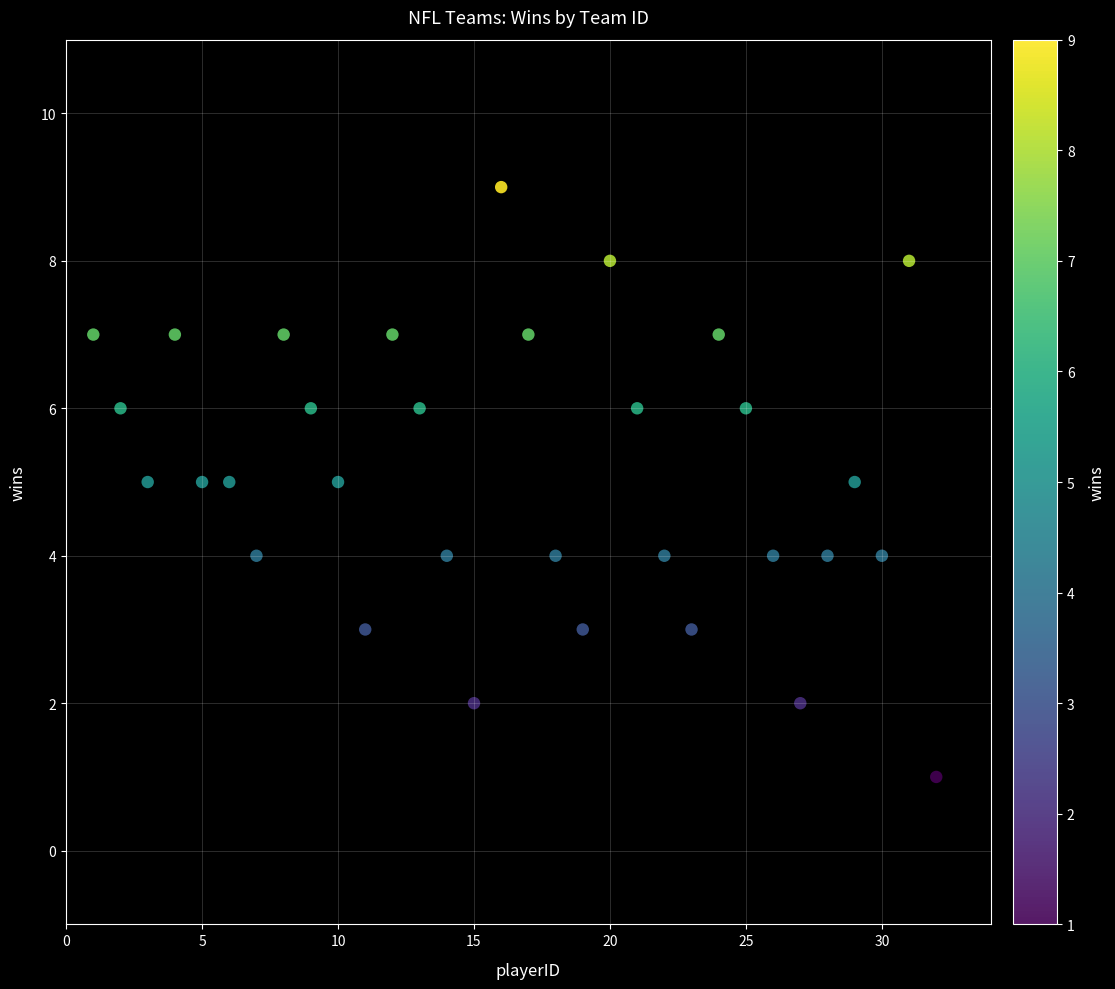

What is the range of X values (max minus min)?

31